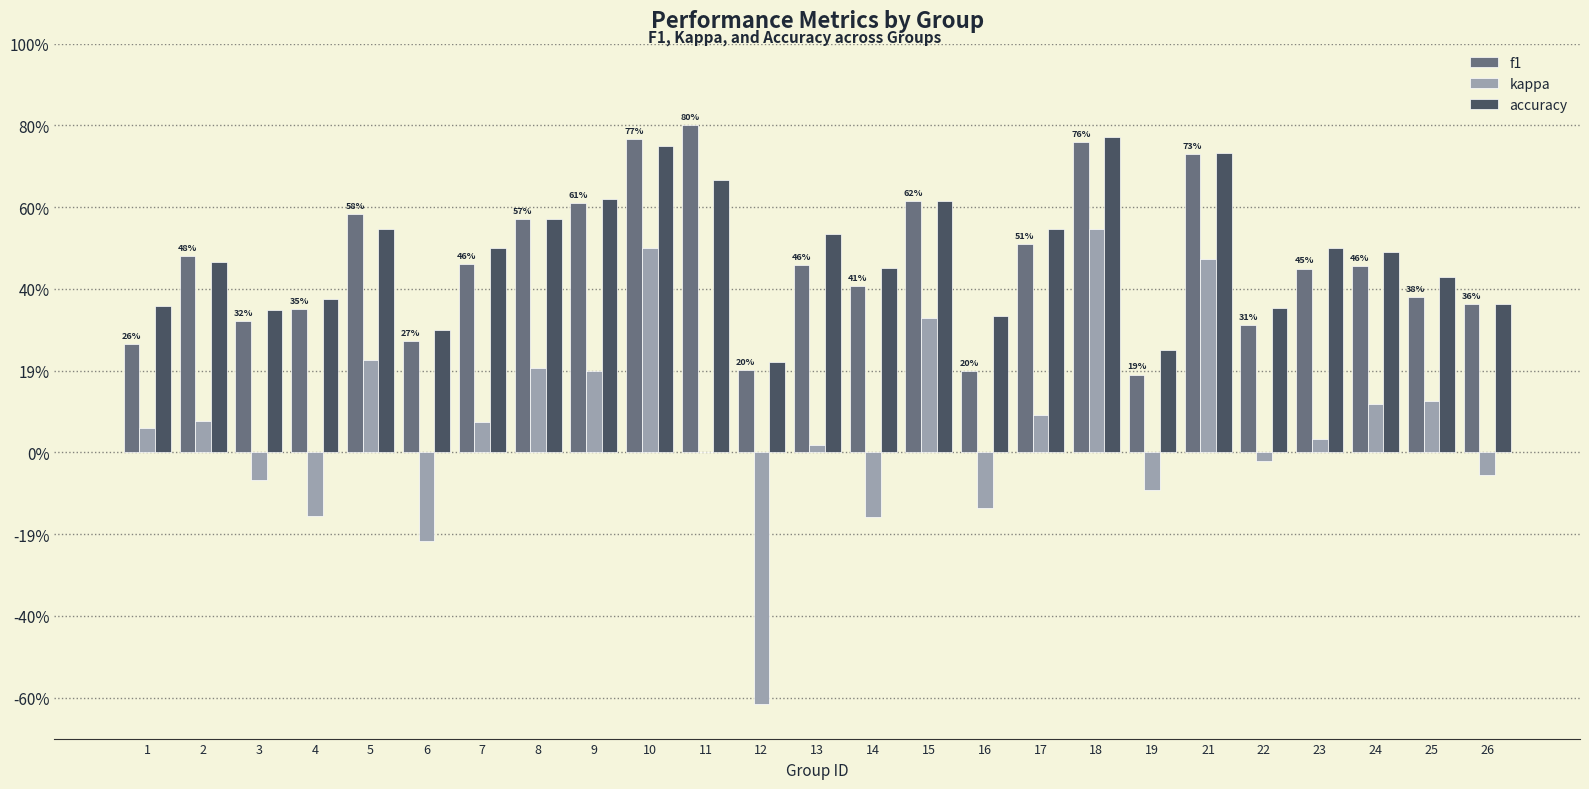

What is the minimum value shown in the chart?

-0.6